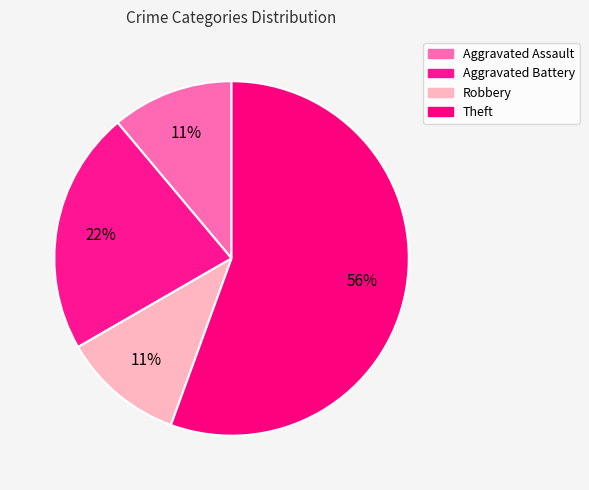

What portion of the pie excludes Aggravated Battery?

77.8%